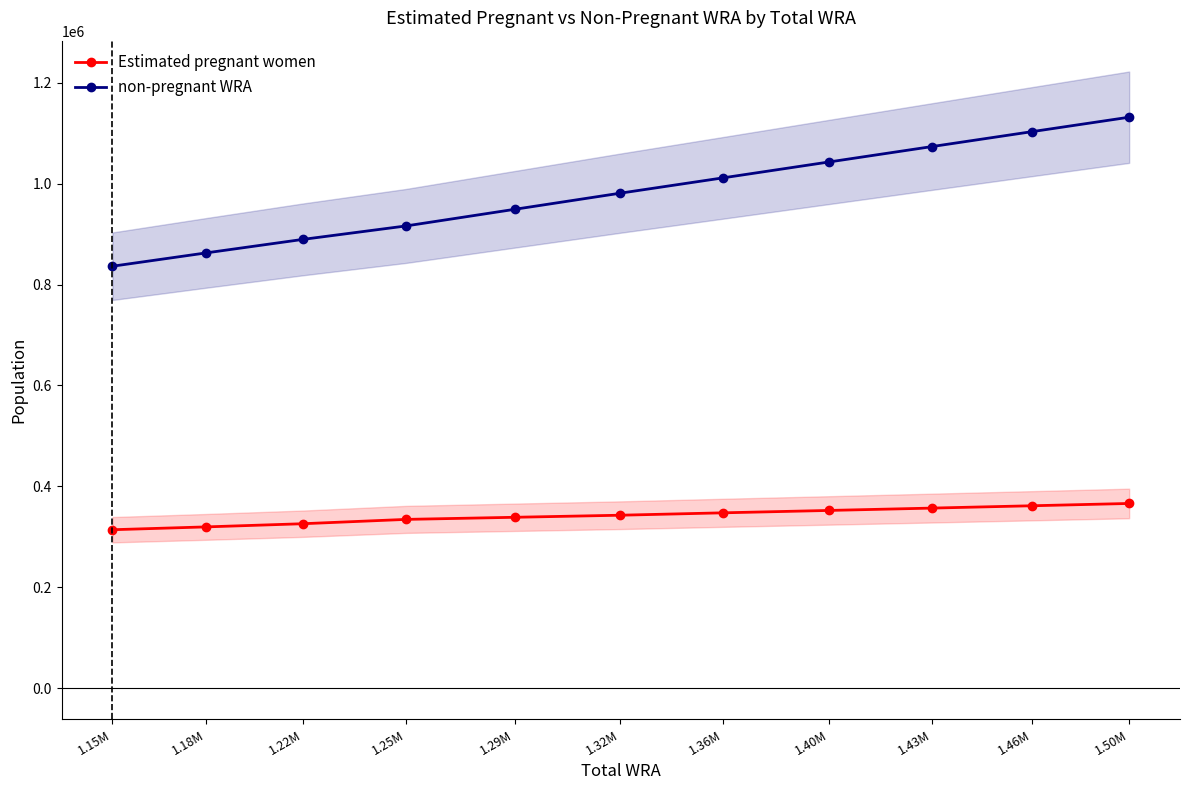

How many data points in Estimated pregnant women are less than 342986?

5